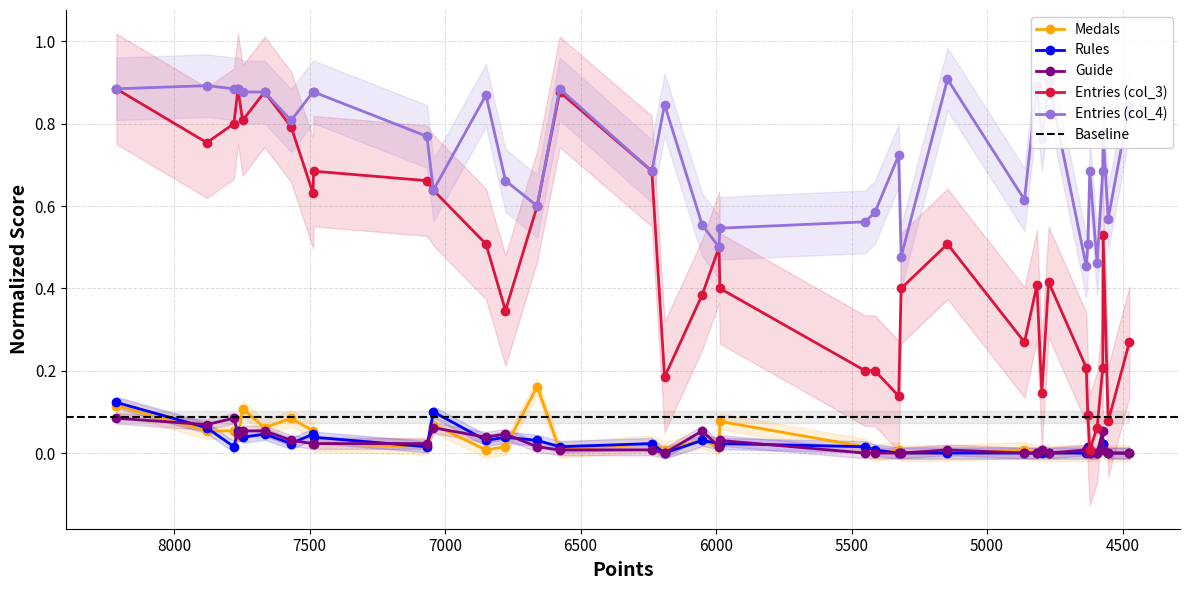

How many lines are shown in the chart?

5